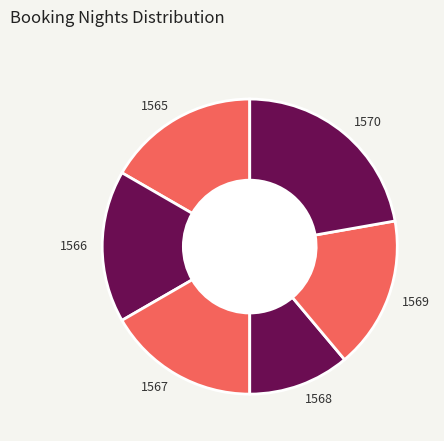

Which category has the biggest portion of the pie?

1570